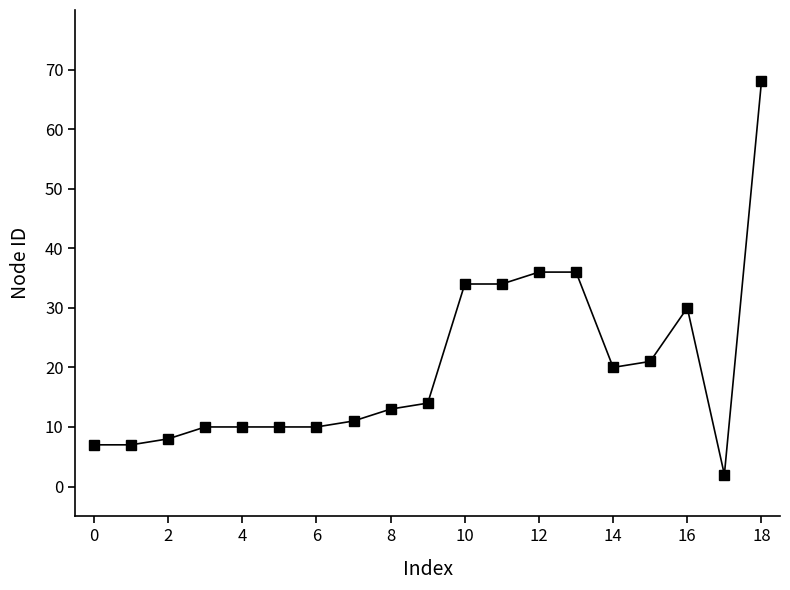

What is the maximum value shown in the chart?

68